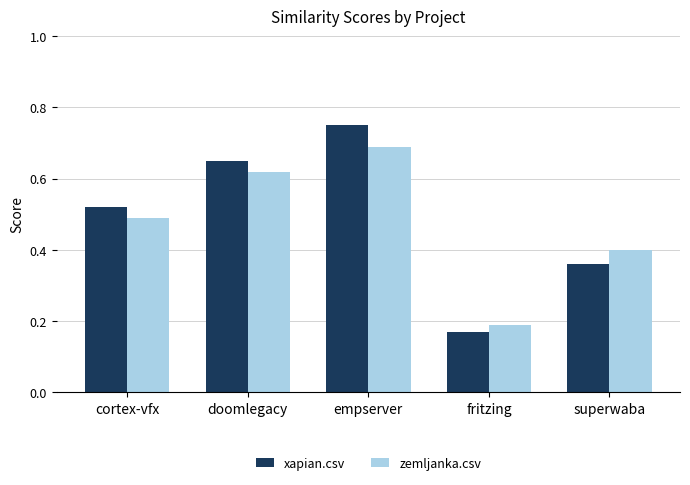

Are the bars grouped side by side (vs. stacked)?

Yes